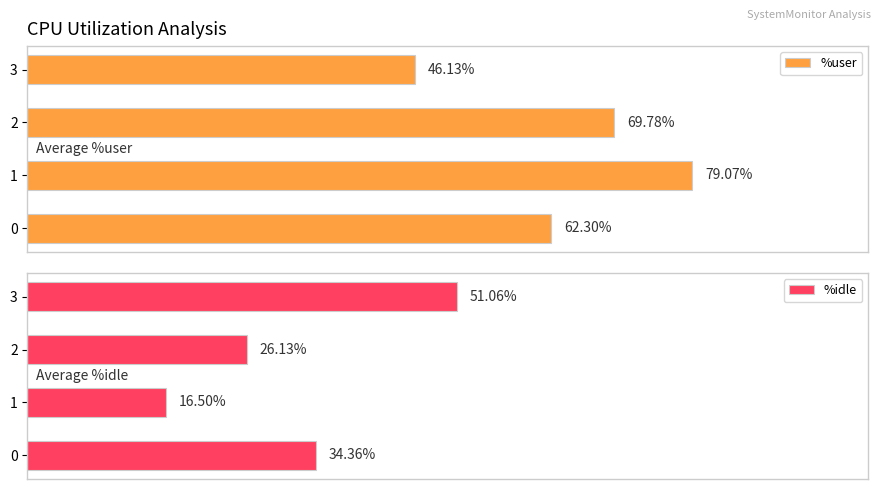

Between 20 and 40, which series saw the biggest shift?

%idle